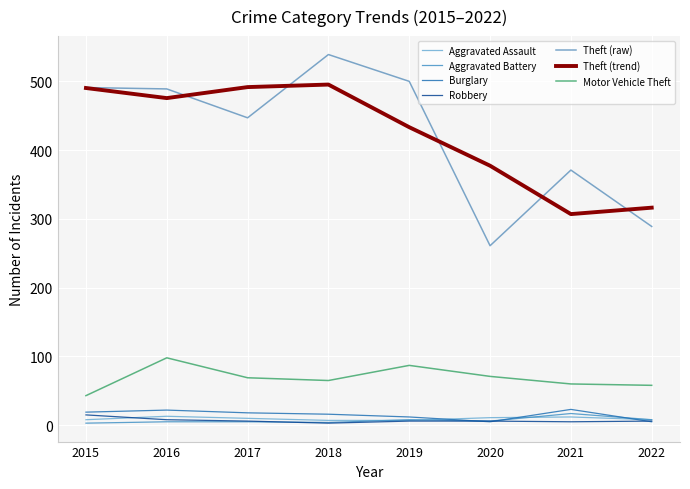

Is the value of Aggravated Battery at 2021 greater than the value of Burglary at 2021?

No